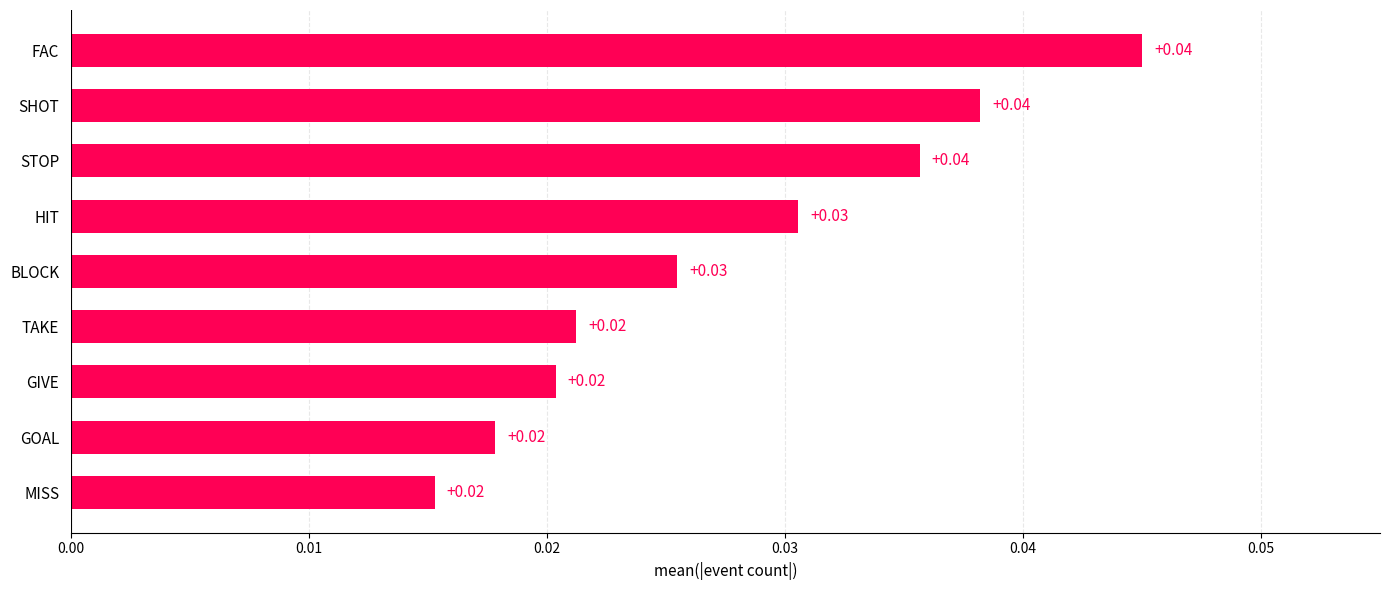

Count the number of data series in this chart.

1